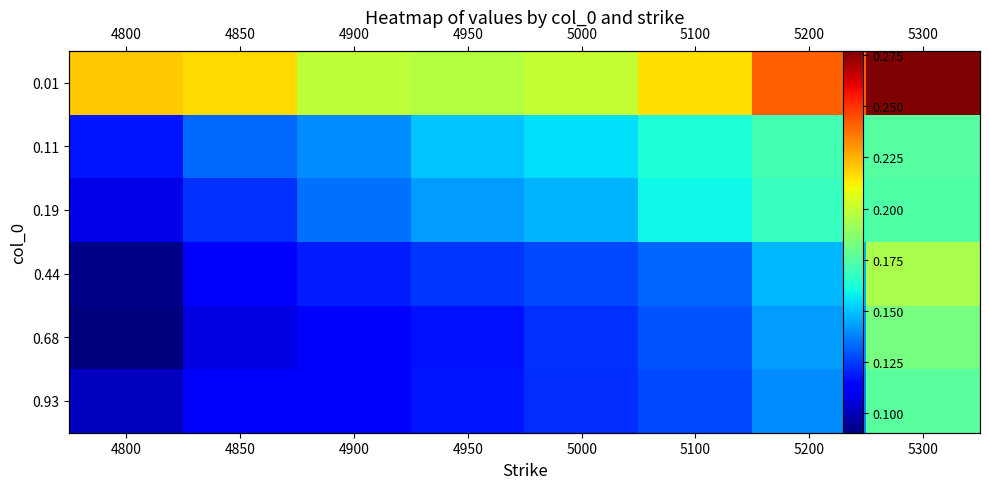

Is it true that 0.11 equals 0.2 at 4850?

False